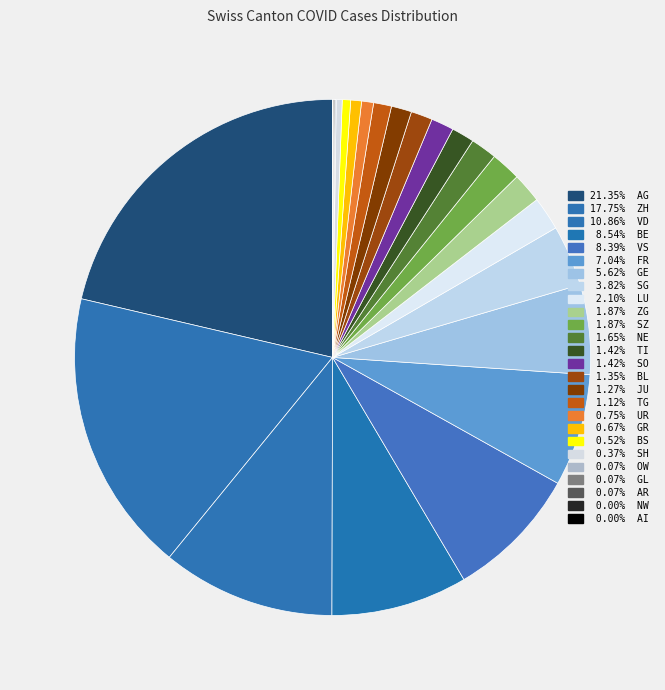

Which category has the biggest portion of the pie?

AG